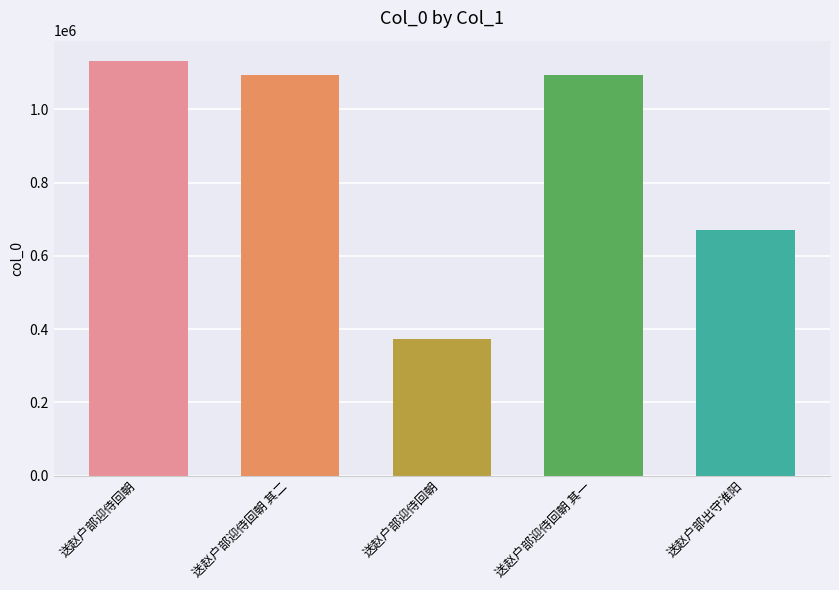

Rank the categories by value from highest to lowest.

送赵户部迎侍回朝, 送赵户部迎侍回朝 其二, 送赵户部迎侍回朝 其一, 送赵户部出守淮阳, 送赵户部迎侍回朝